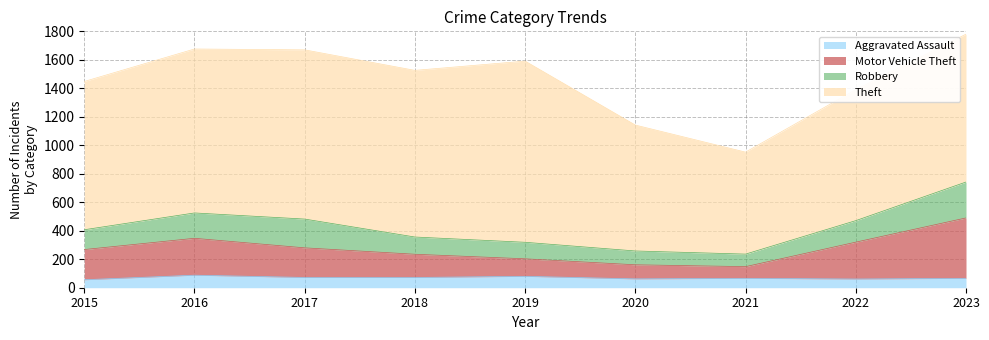

What is the total value across all series at 2019?

1591